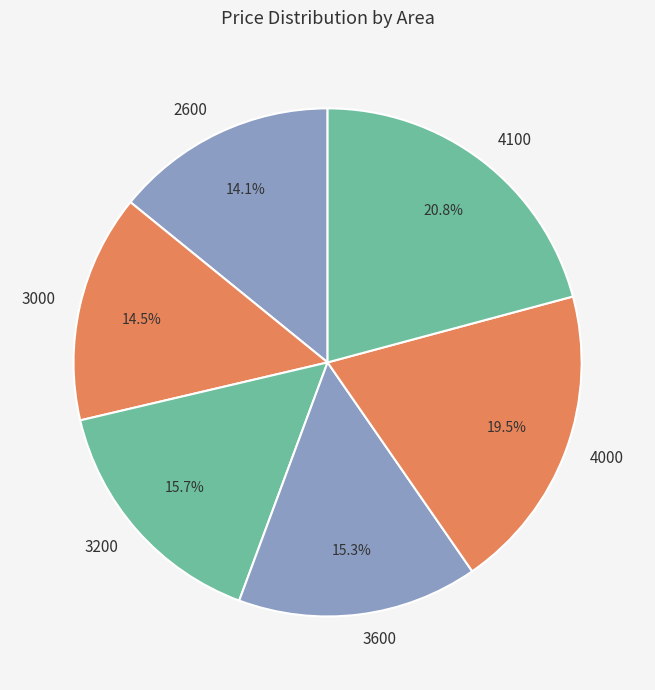

True or false: 3200 accounts for 16% of the total.

True